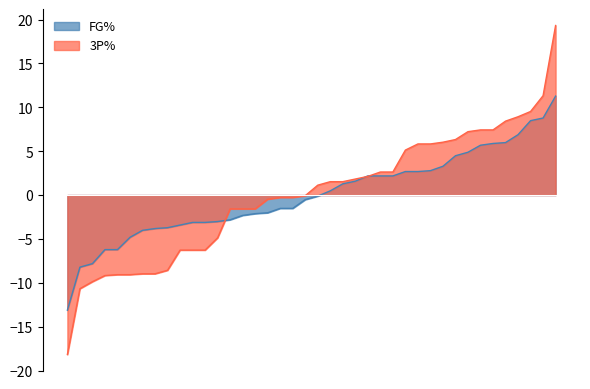

How many data points does each series have?

40